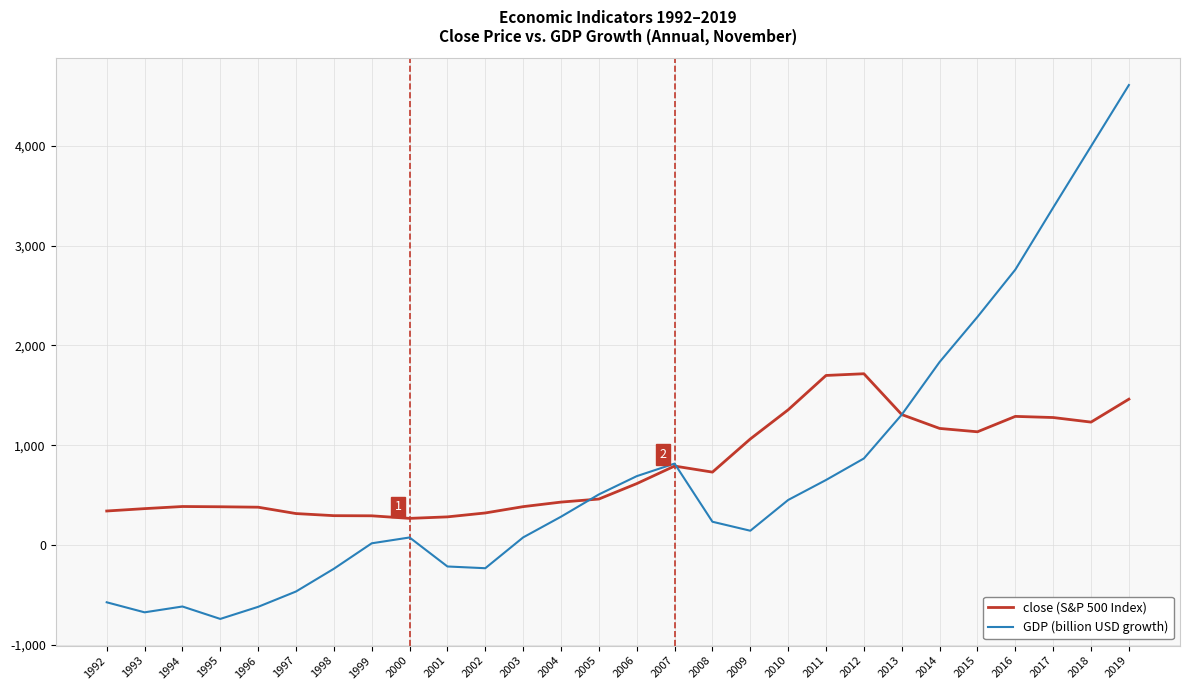

What is the total value across all series at 1994?

-233.9